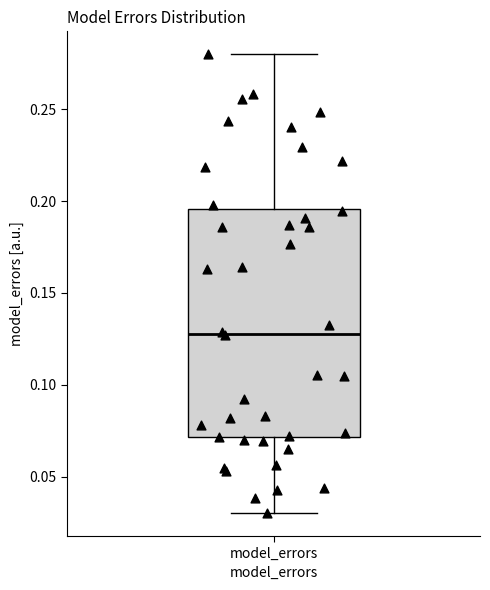

Read this box plot against the y-axis: the position of the median line, the range covered by the box, and the ends of both whiskers. The values are not printed on the chart, so give them approximately, as read against the axis.

median 0.130, box 0.070 to 0.195, whiskers 0.030 to 0.280